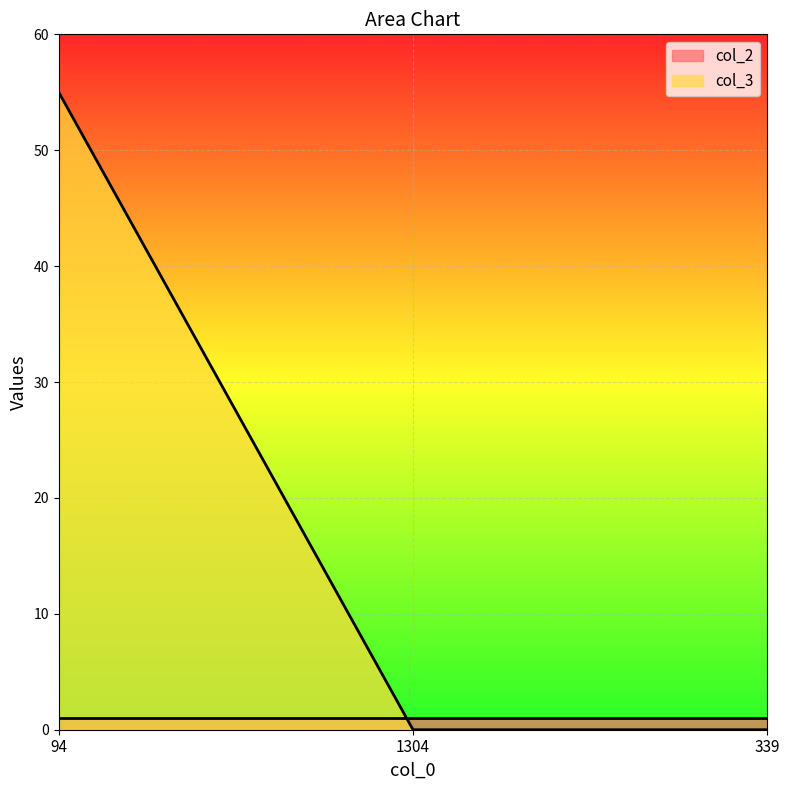

Rank the categories by value from lowest to highest.

1304, 339, 94